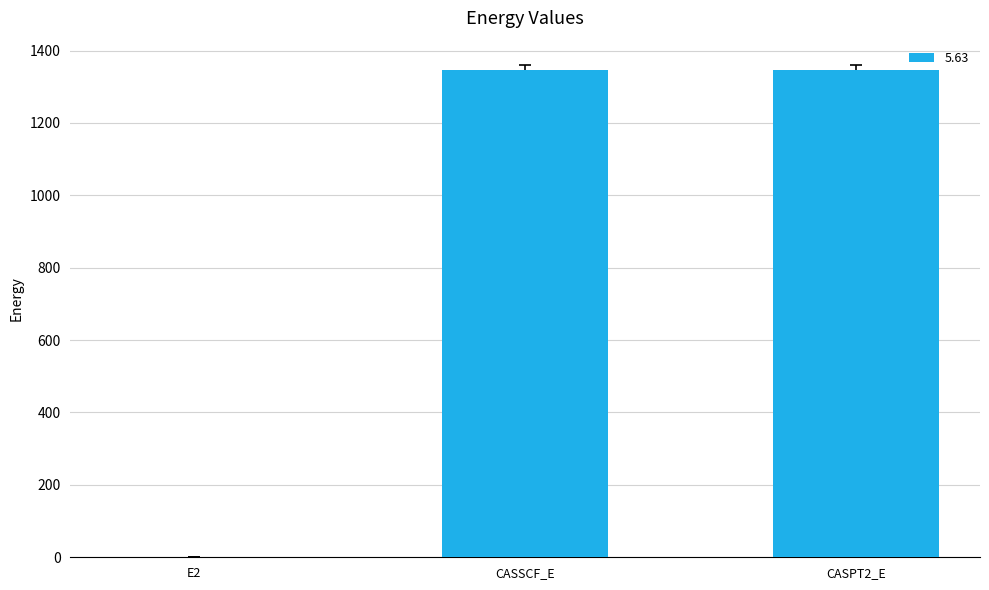

Is it true that the value at CASSCF_E is 803.7?

False